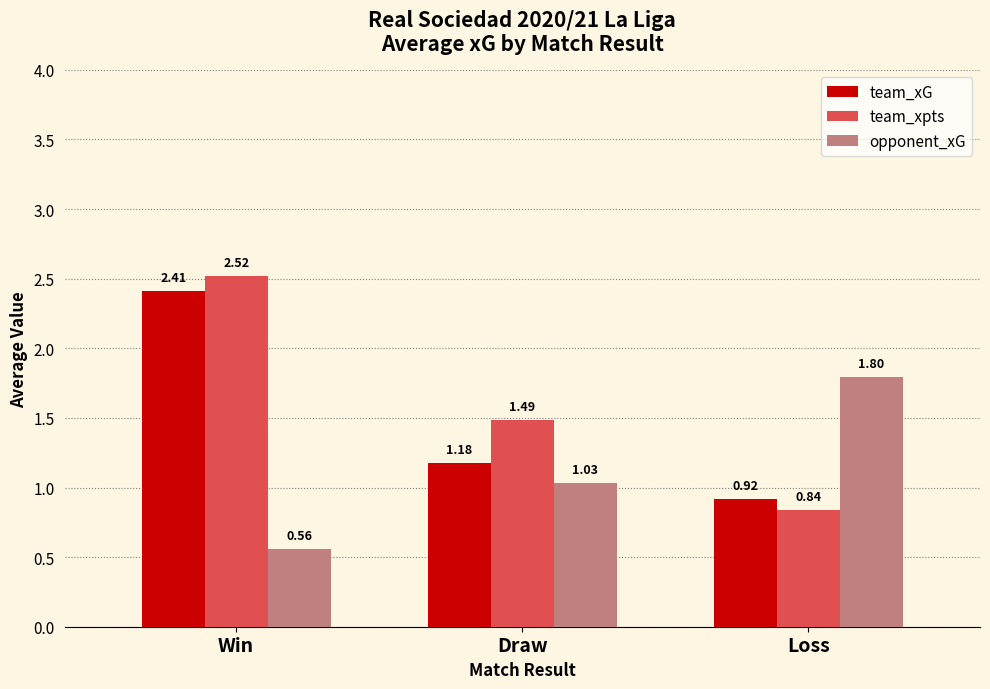

The team_xG series shows 3.9 at Win. True or false?

False